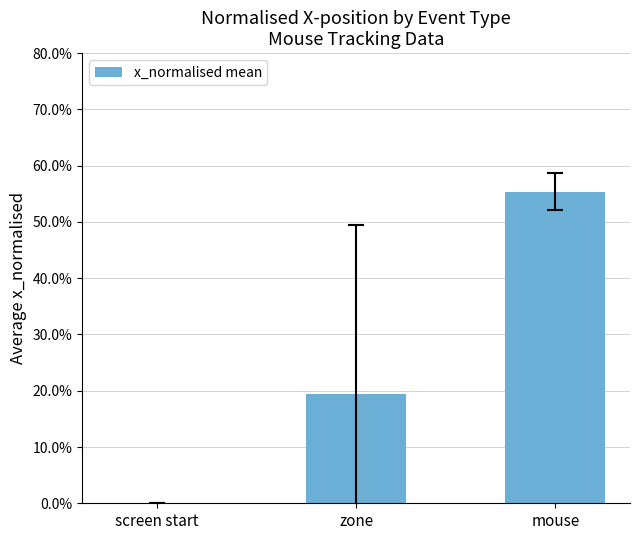

Are the bars horizontal?

No